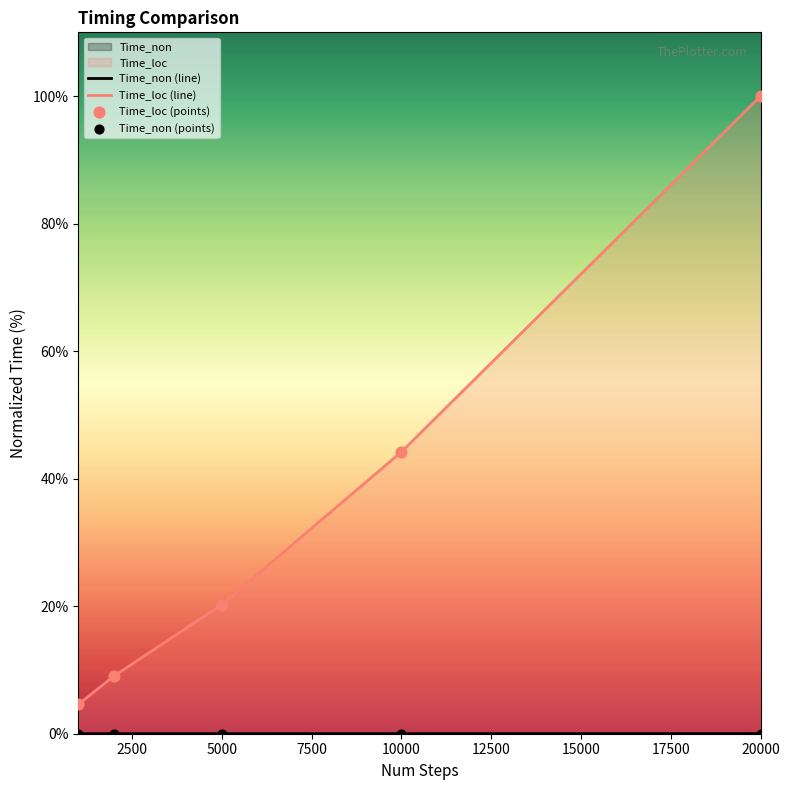

Which series has the largest total across all categories?

Time_loc (line)